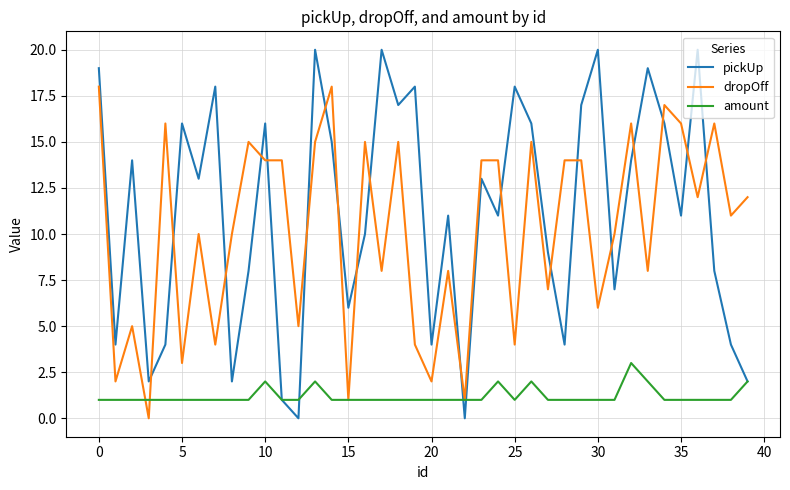

How many interior local valleys does the pickUp series have?

13